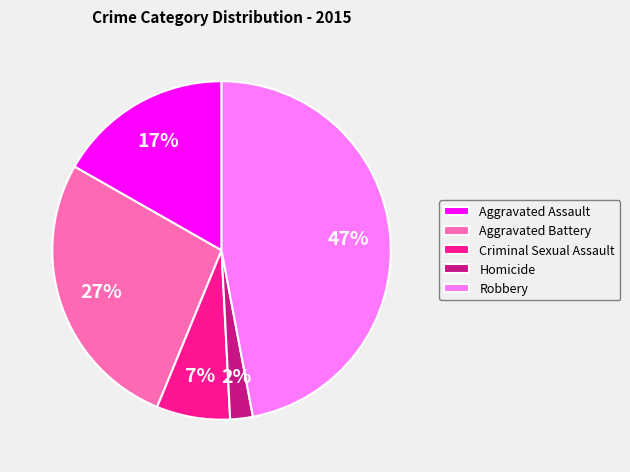

True or false: Homicide accounts for 2% of the total.

True